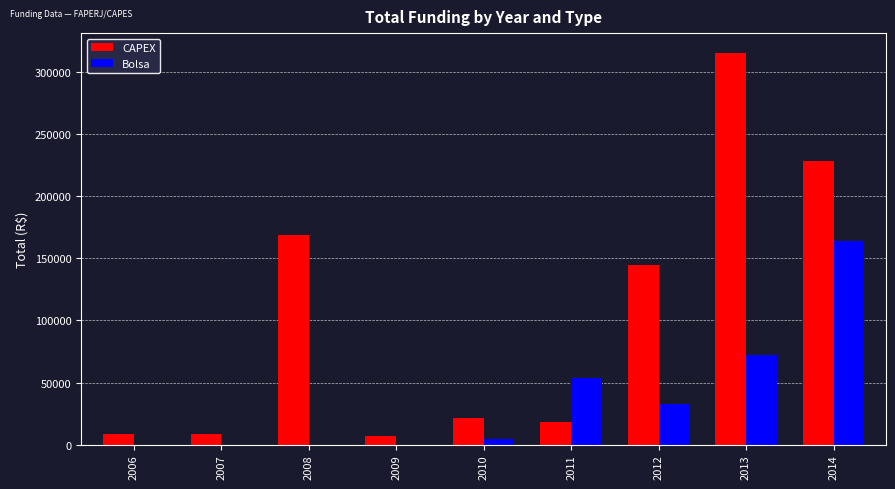

Is the value of CAPEX at 2006 greater than the value of Bolsa at 2009?

Yes